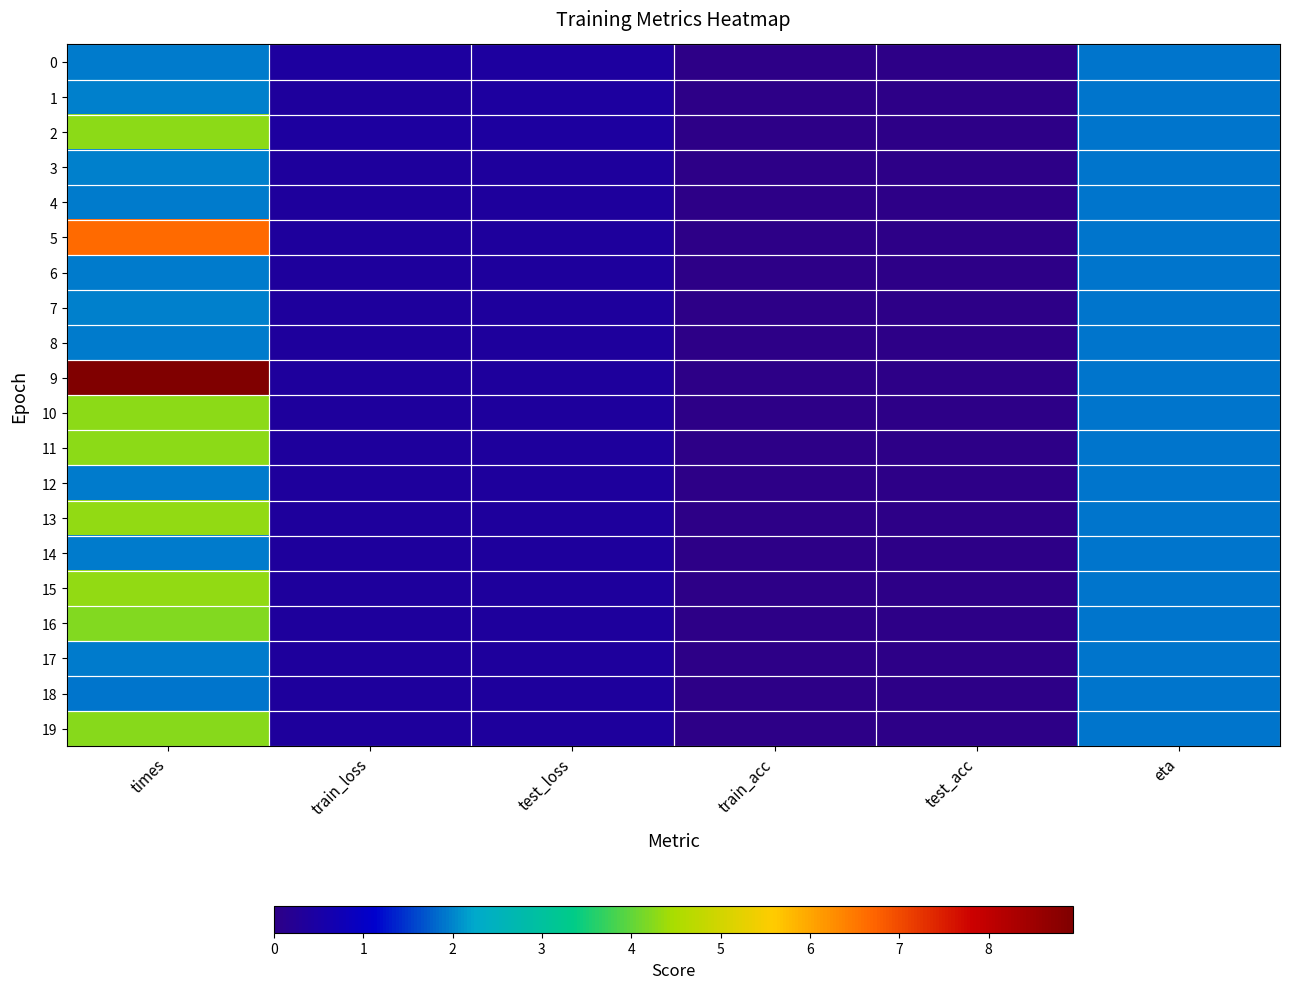

Rank the series by their maximum value, from lowest to highest.

18, 17, 14, 8, 0, 12, 4, 6, 7, 3, 1, 16, 19, 10, 11, 2, 13, 15, 5, 9